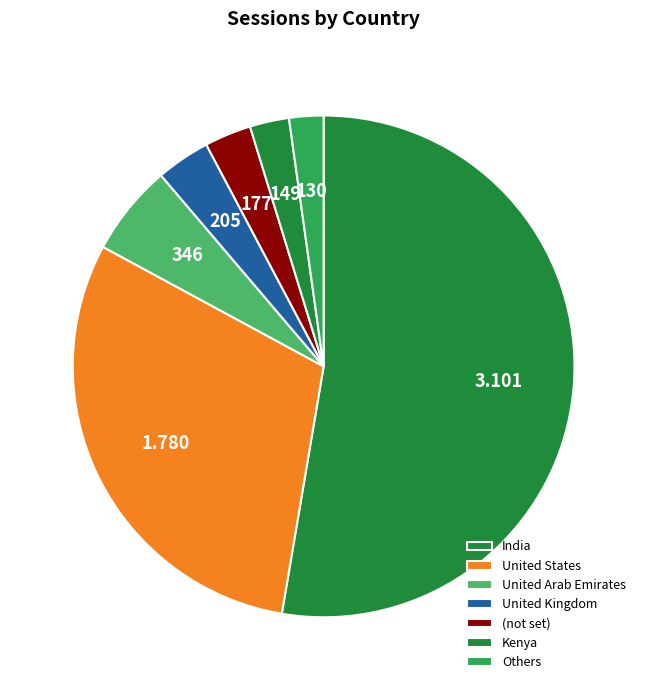

How many slices are in this pie chart?

7